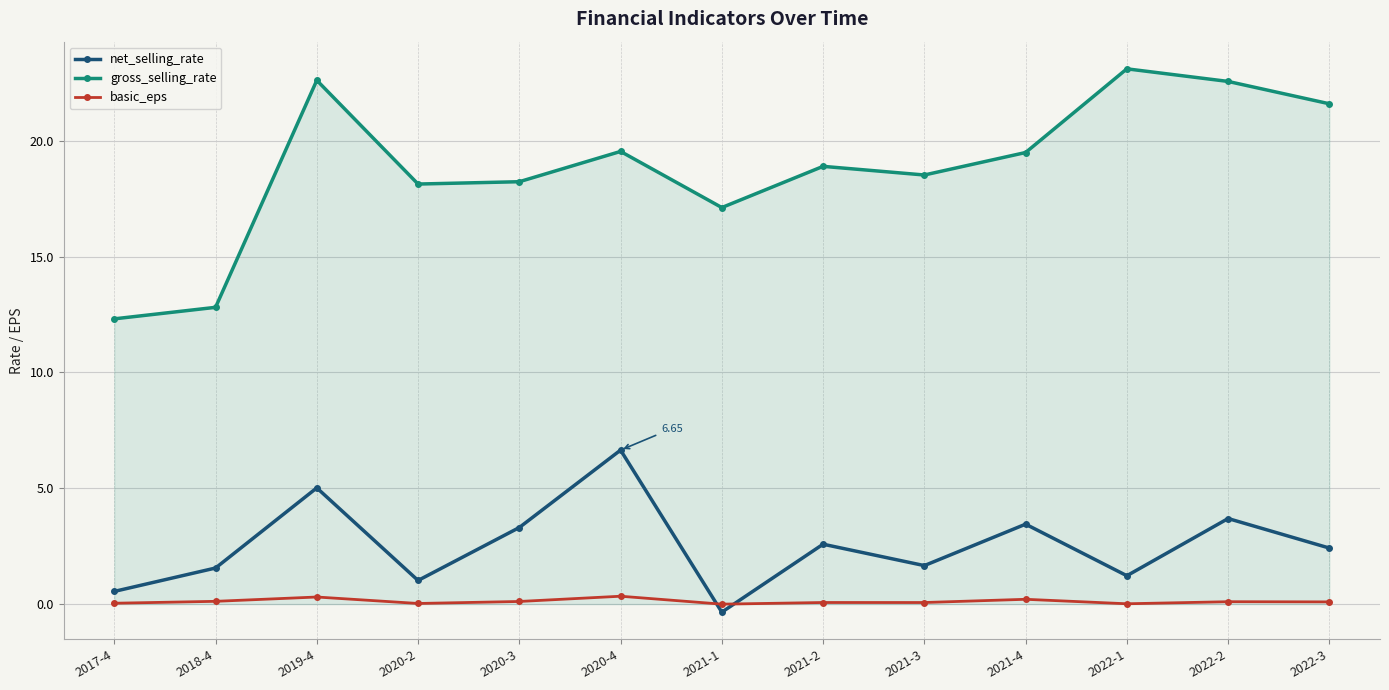

Which series changed the most between 2021-1 and 2021-3?

net_selling_rate